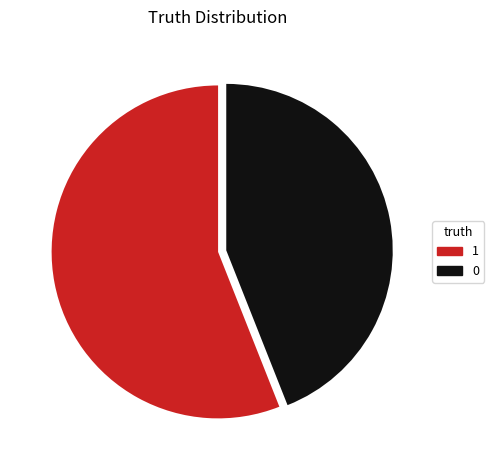

Does any single category account for the majority?

Yes